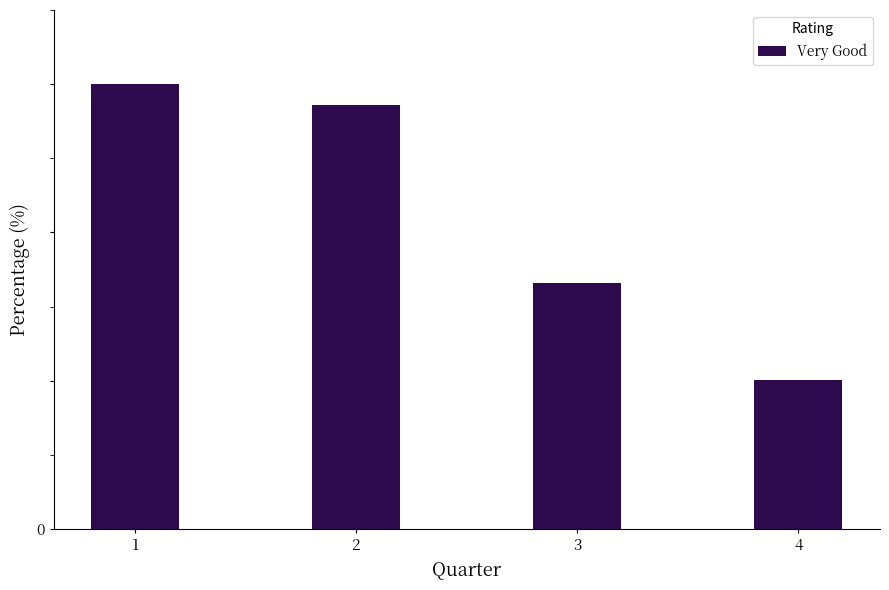

Does the chart contain any negative values?

No